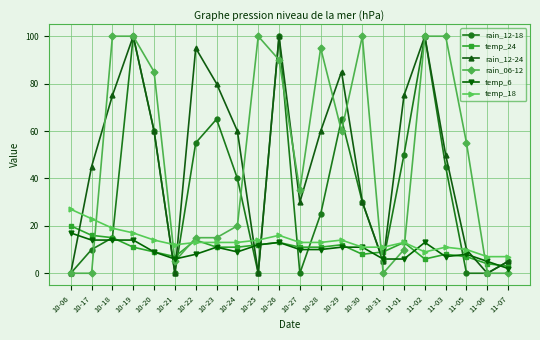

What is the label of the 17th point from the left?

11-01